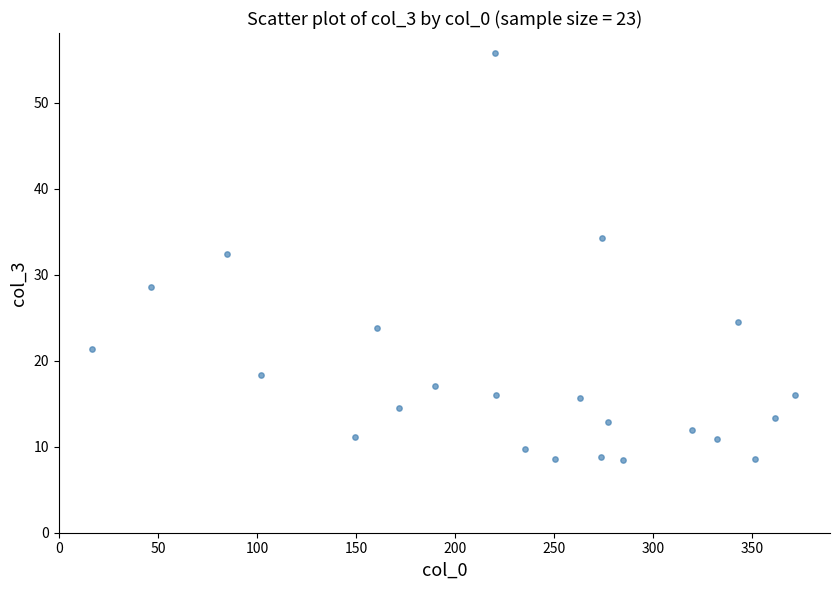

What is the range of X values (max minus min)?

354.9